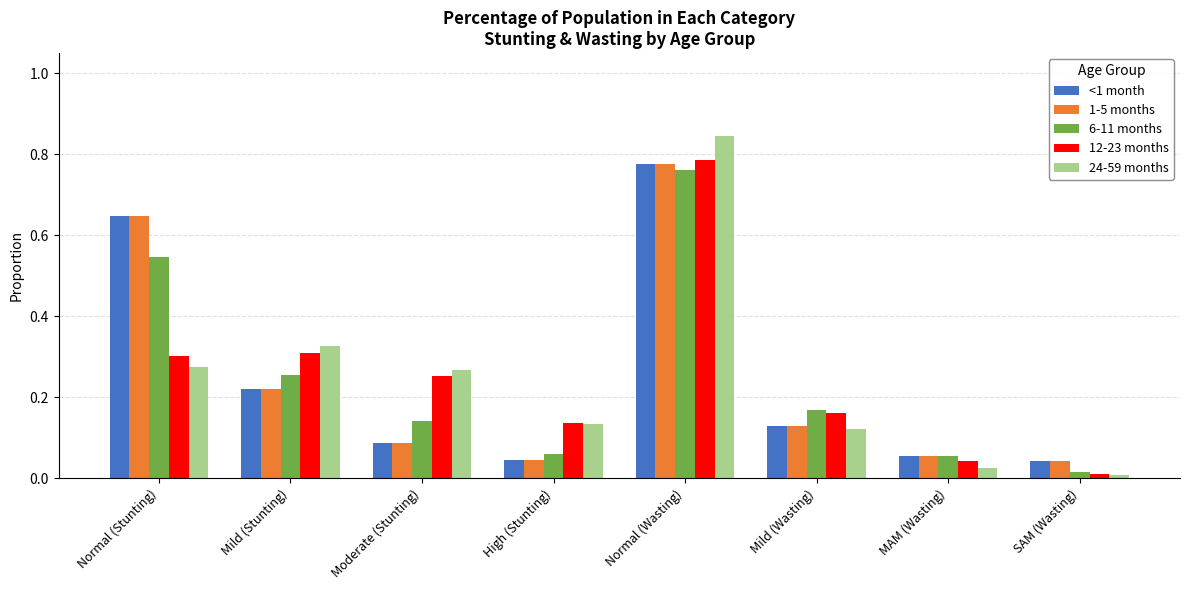

At which category does the chart reach its peak across all series?

Normal (Wasting)